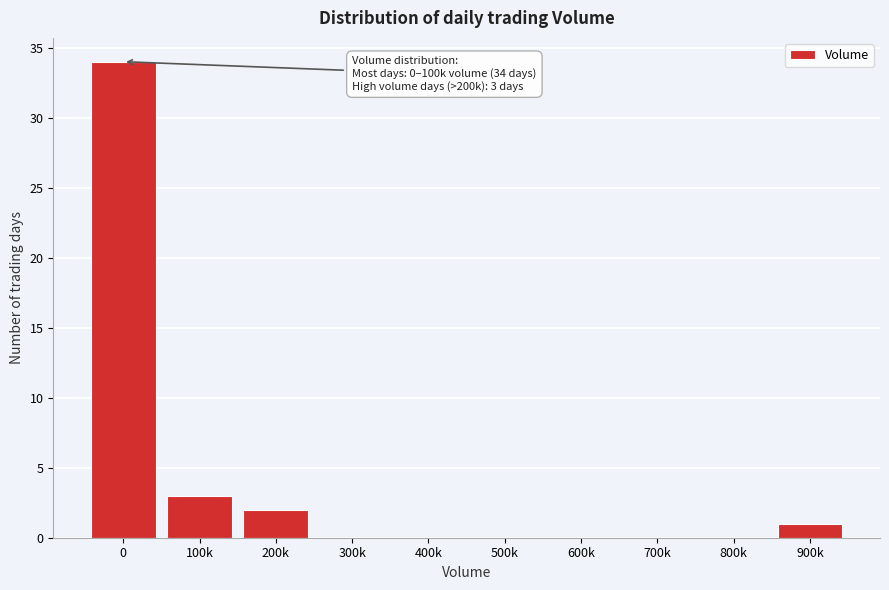

Reading right to left, extract all data points from this chart.

900k=1	800k=0	700k=0	600k=0	500k=0	400k=0	300k=0	200k=2	100k=3	0=34